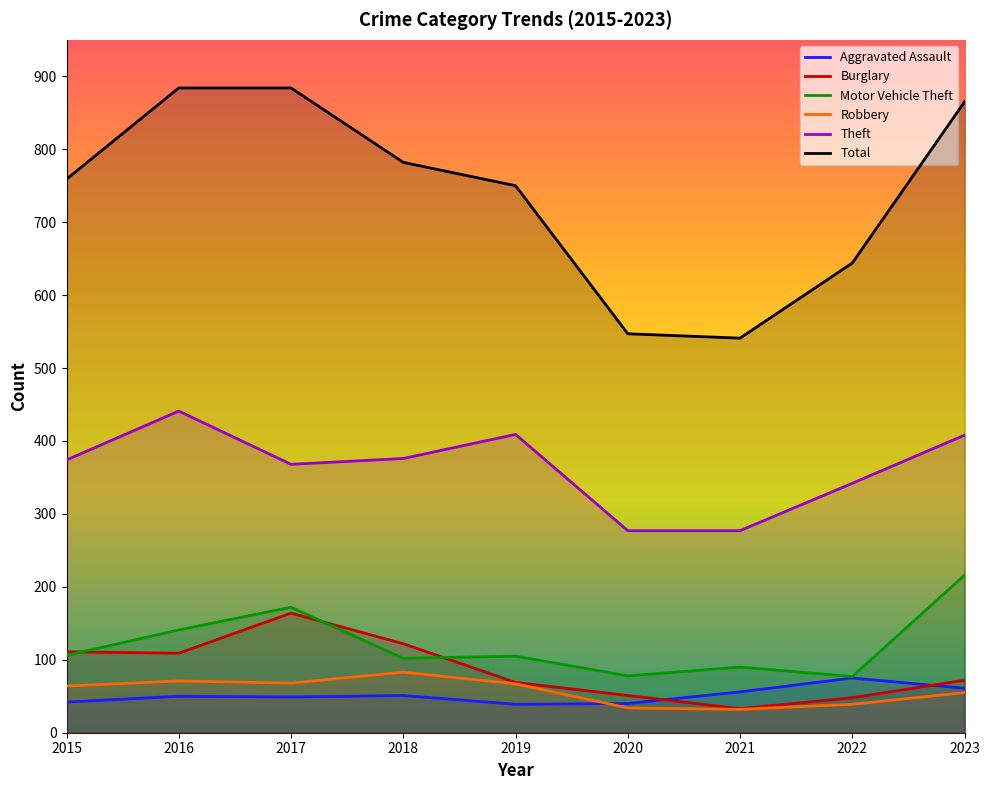

Which series changed the most between 2017 and 2019?

Total